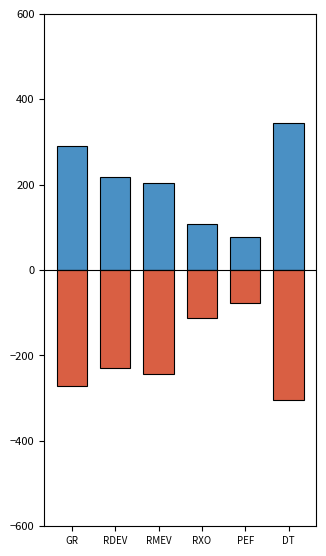

What is the sum of all Frac values?

1240.0